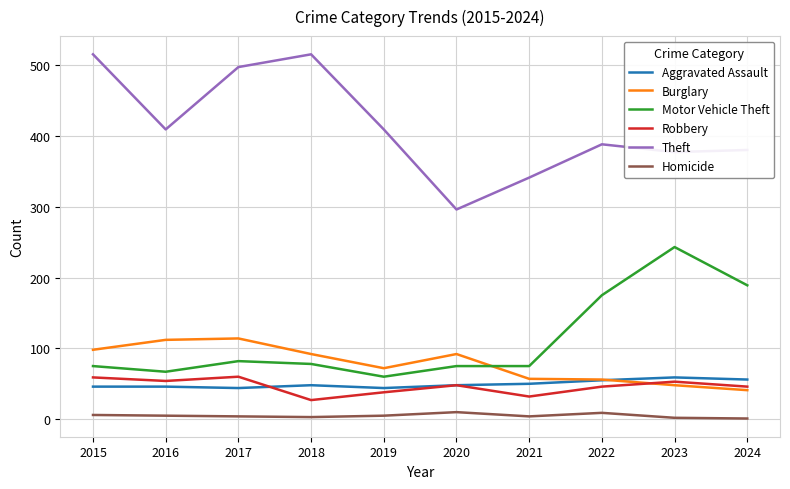

The value of Aggravated Assault at 2018 is 74. True or false?

False